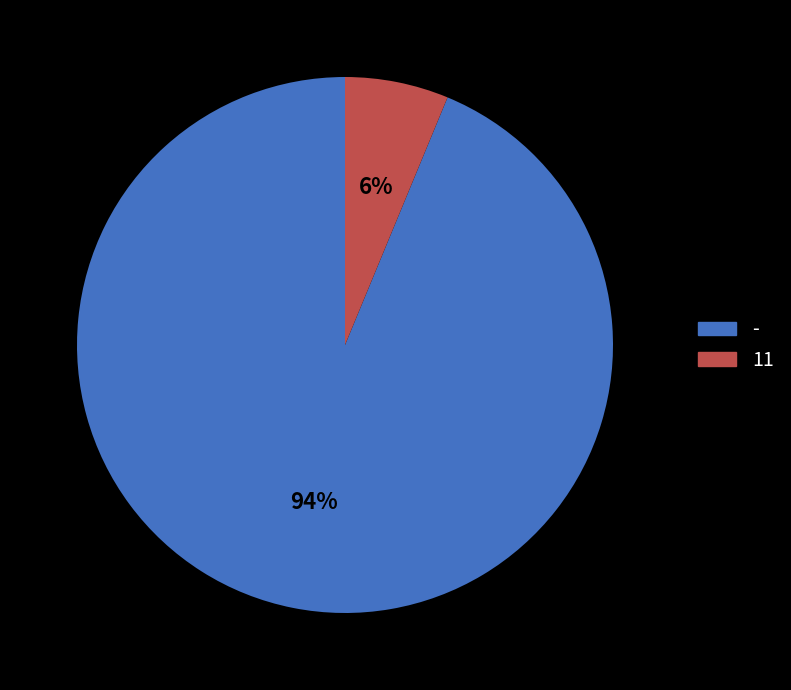

Rank the categories by value from highest to lowest.

-, 11